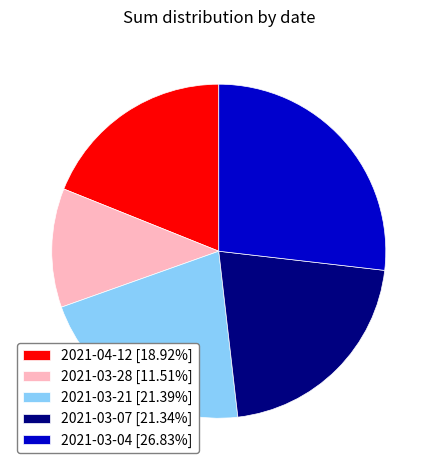

Which category has the biggest portion of the pie?

2021-03-04